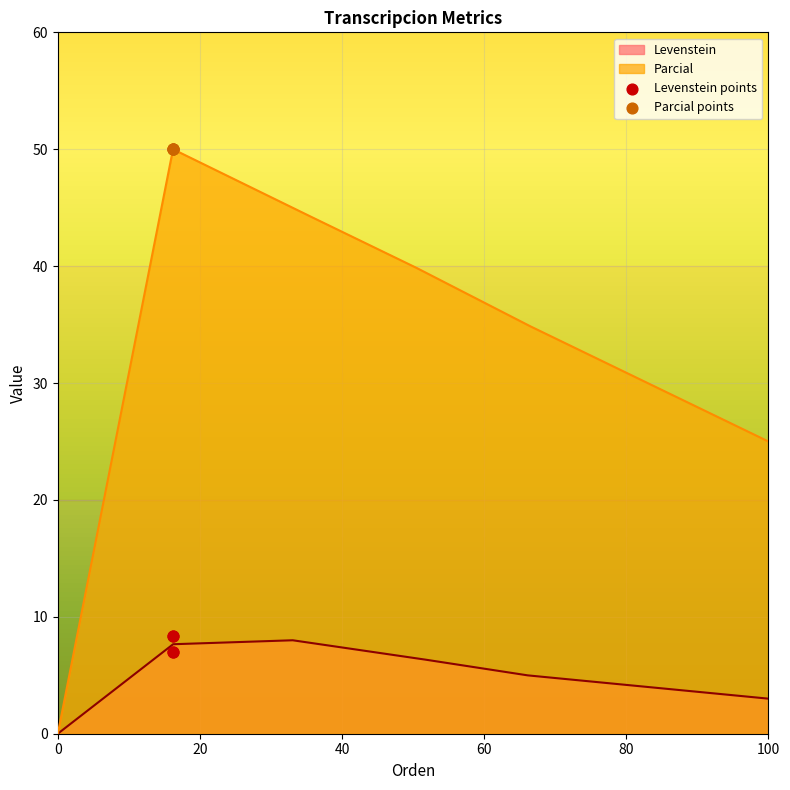

Which series reaches the maximum Y coordinate?

Parcial points